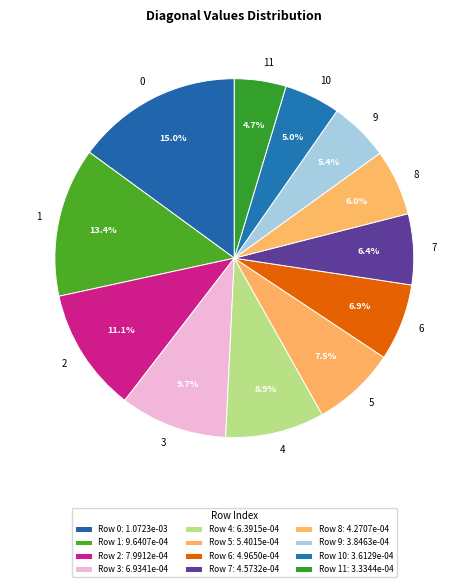

To the nearest percent, what is the combined percentage of 5 and 3?

17%